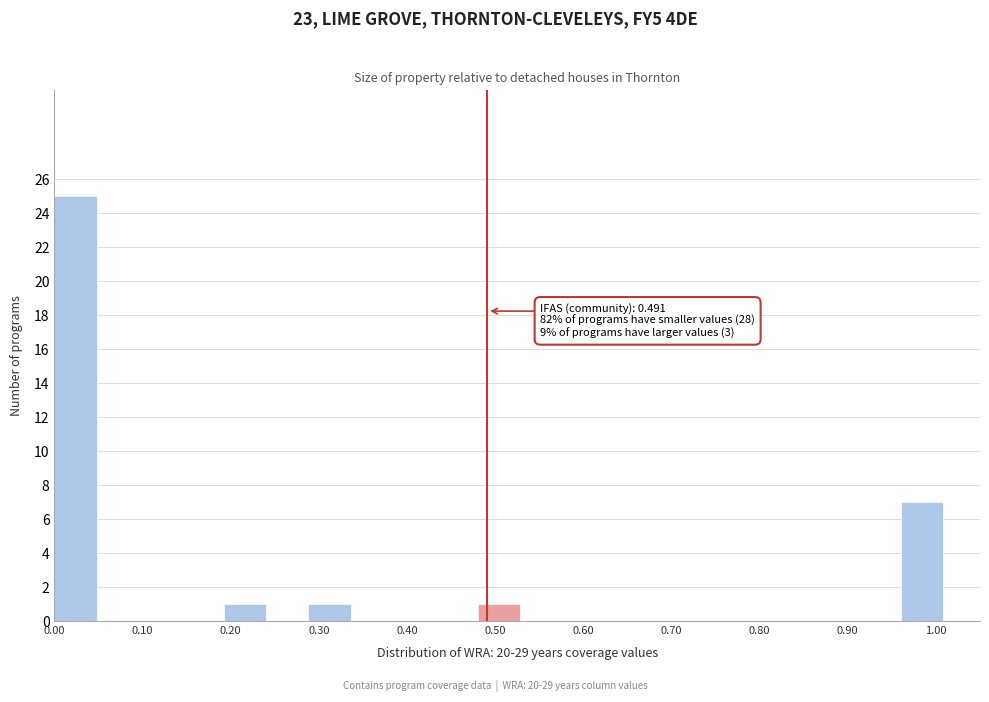

Which range on the x-axis has the tallest bar?

0.000 to 0.048